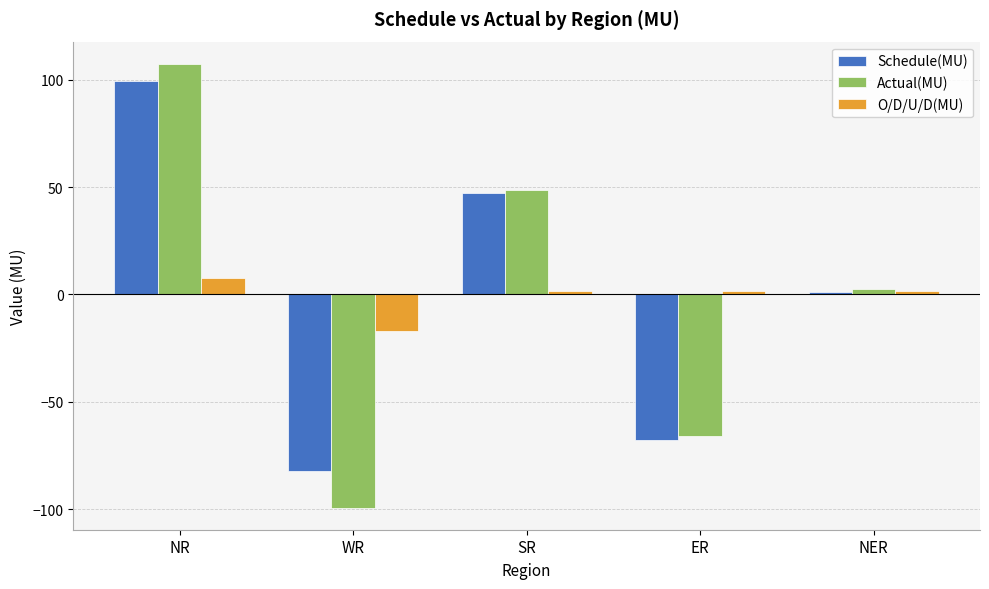

Rank the categories by Schedule(MU) value from lowest to highest.

WR, ER, NER, SR, NR